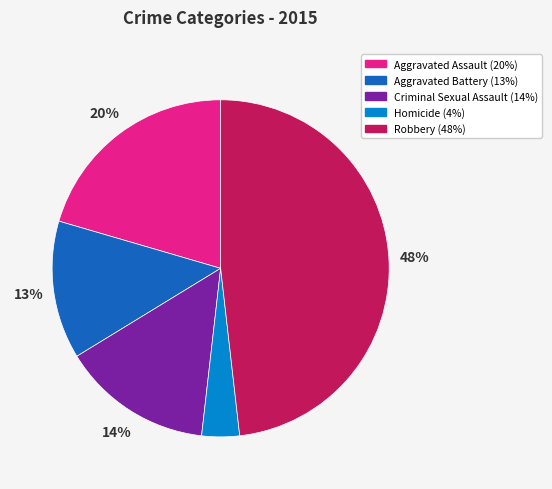

Is the sum of Criminal Sexual Assault and Homicide greater than half?

No